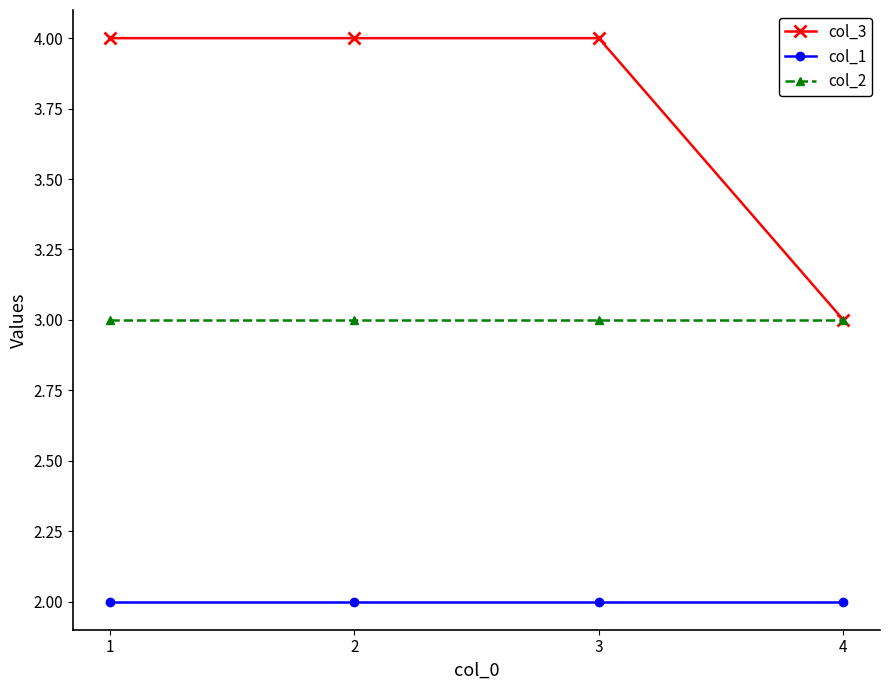

What is the spread (max minus min) of values at 4?

1